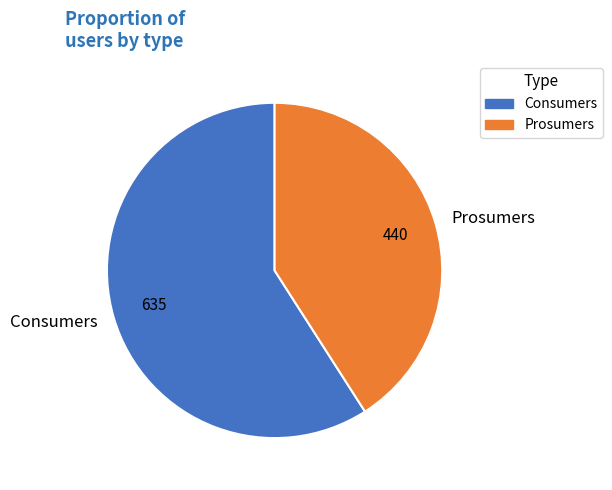

Is the sum of Prosumers and Consumers greater than half?

Yes